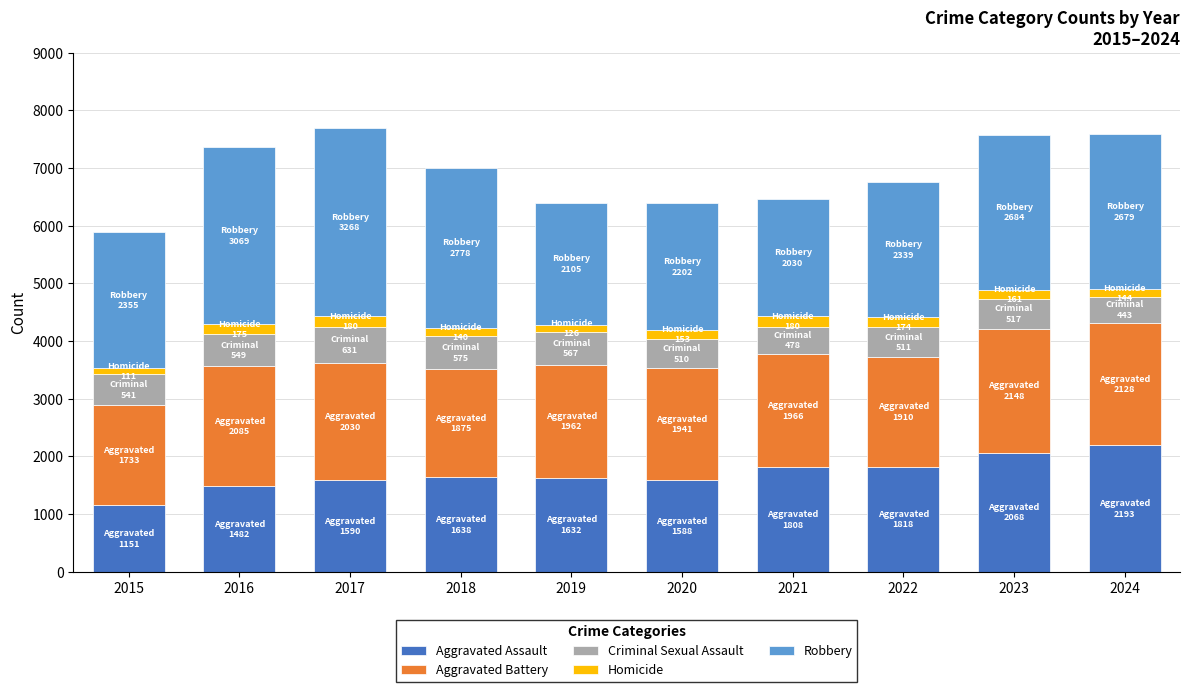

Are the bars grouped side by side (vs. stacked)?

No